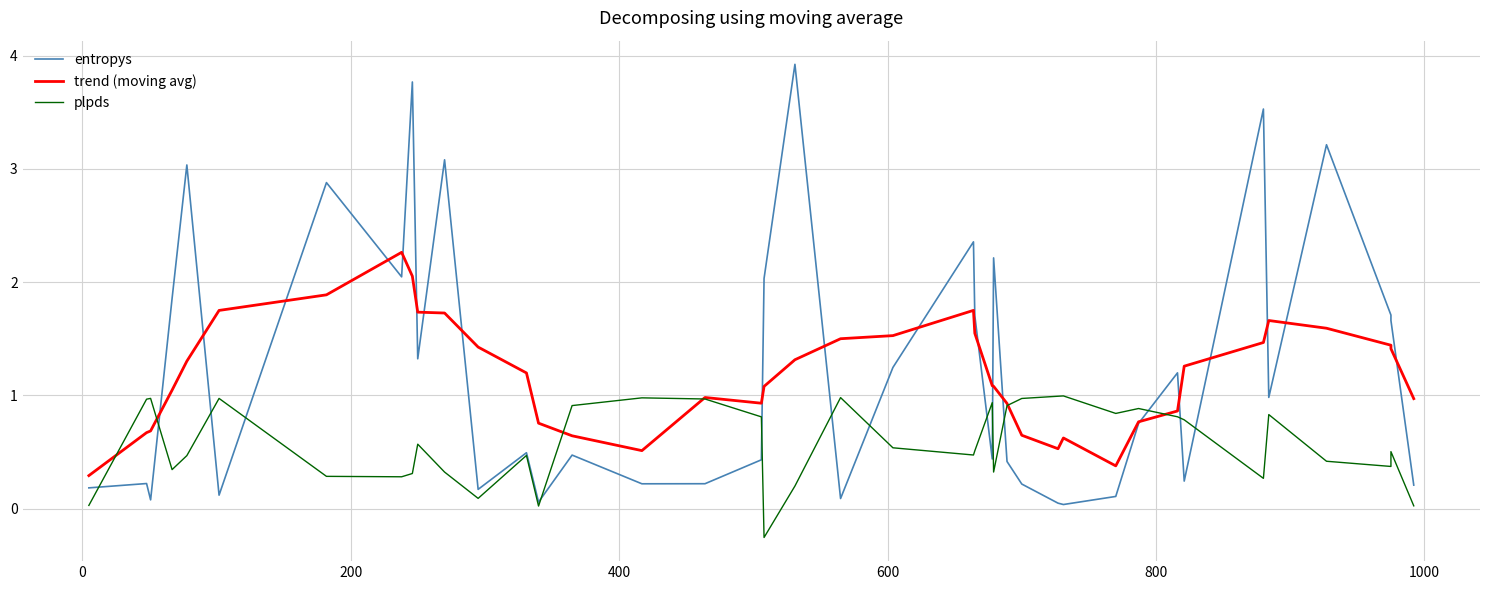

At which category is the sum across all series the highest?

8